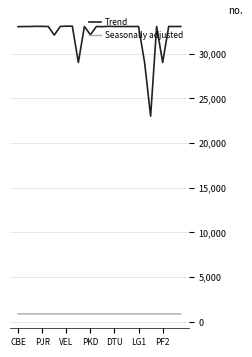

What is the sum of all Seasonally adjusted values?

25255